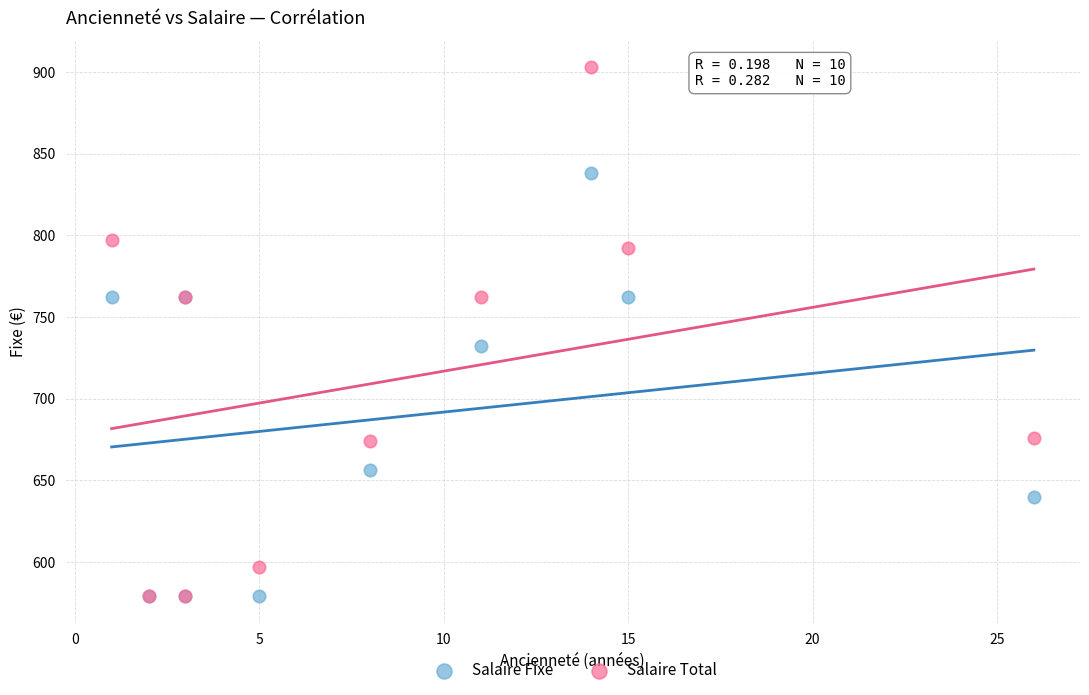

In the Salaire Fixe series, what Y value is closest to 708?

732